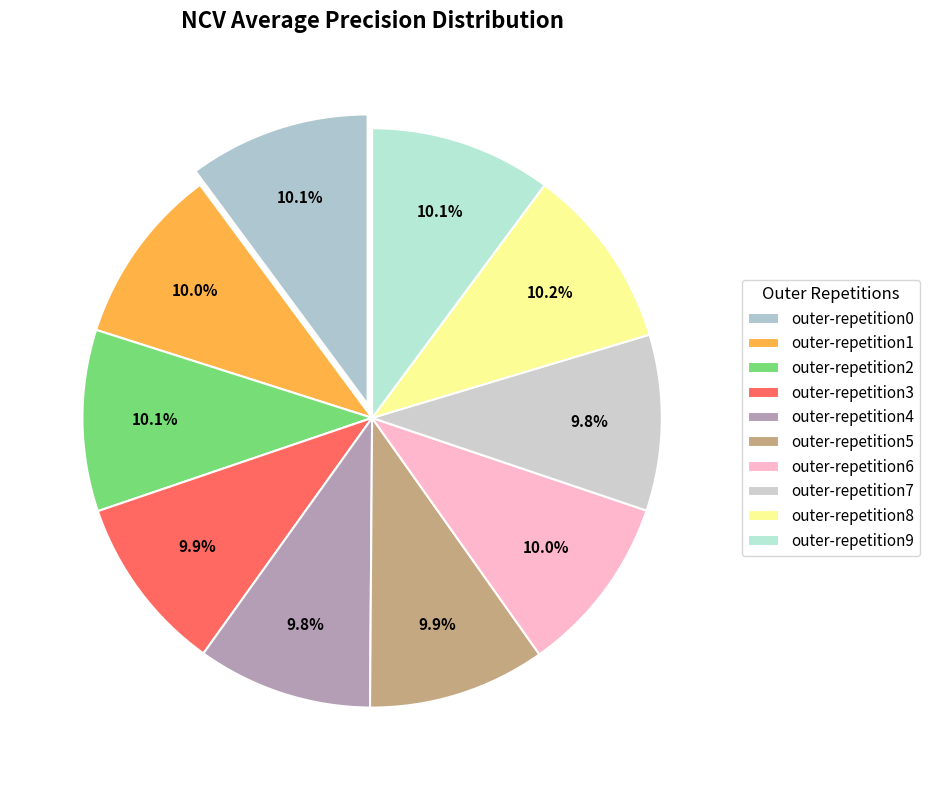

To the nearest percent, what is the average slice percentage?

10%